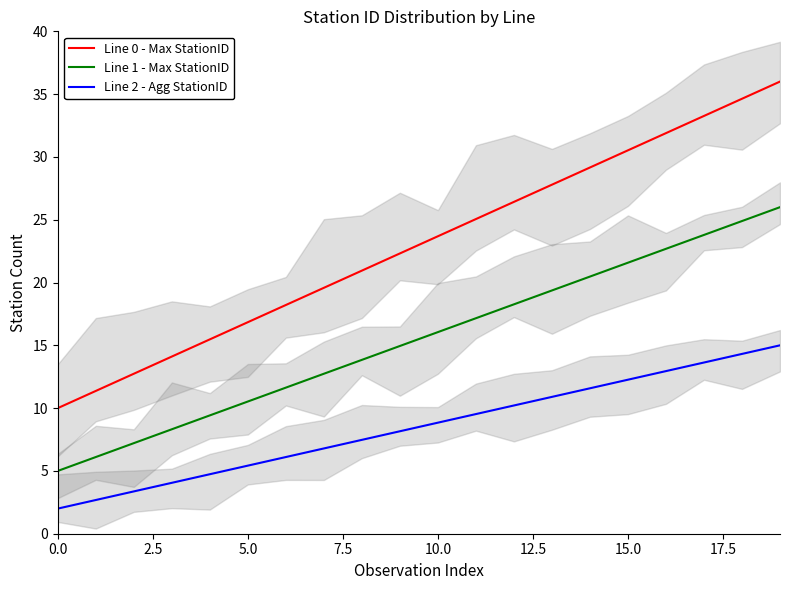

Reading left to right, list all the values displayed in this chart.

Line 0 - Max StationID: 10.0	11.4	12.7	14.1	15.5	16.8	18.2	19.6	20.9	22.3	23.7	25.1	26.4	27.8	29.2	30.5	31.9	33.3	34.6	36.0
Line 1 - Max StationID: 5.0	6.1	7.2	8.3	9.4	10.5	11.6	12.7	13.8	14.9	16.1	17.2	18.3	19.4	20.5	21.6	22.7	23.8	24.9	26.0
Line 2 - Agg StationID: 2.0	2.7	3.4	4.1	4.7	5.4	6.1	6.8	7.5	8.2	8.8	9.5	10.2	10.9	11.6	12.3	12.9	13.6	14.3	15.0